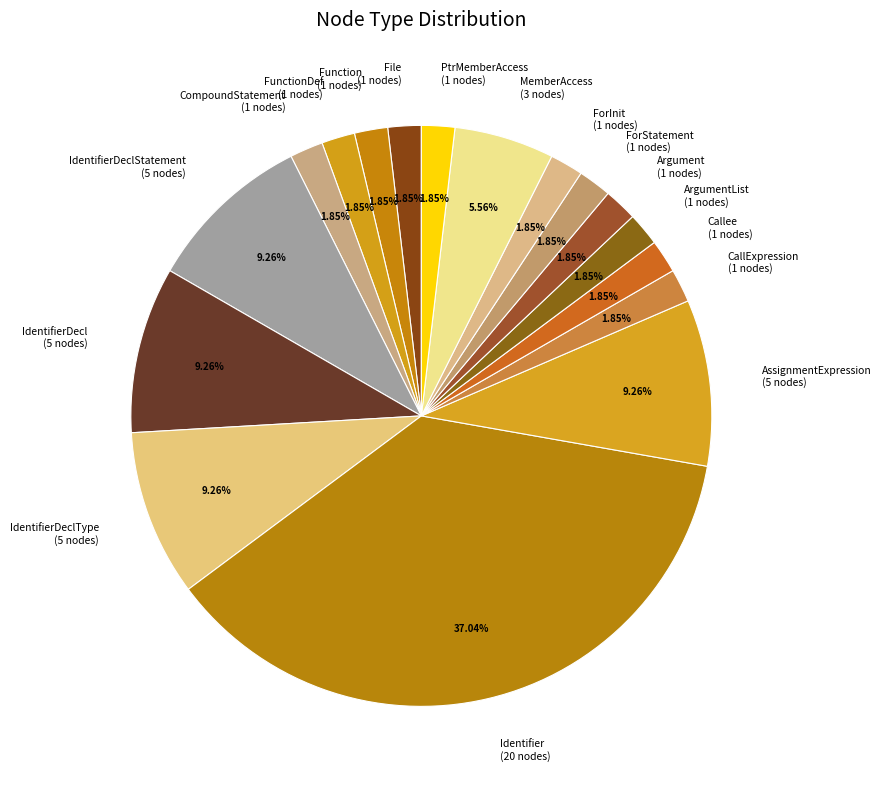

What is the ratio of the value at AssignmentExpression to the value at CallExpression?

5.0